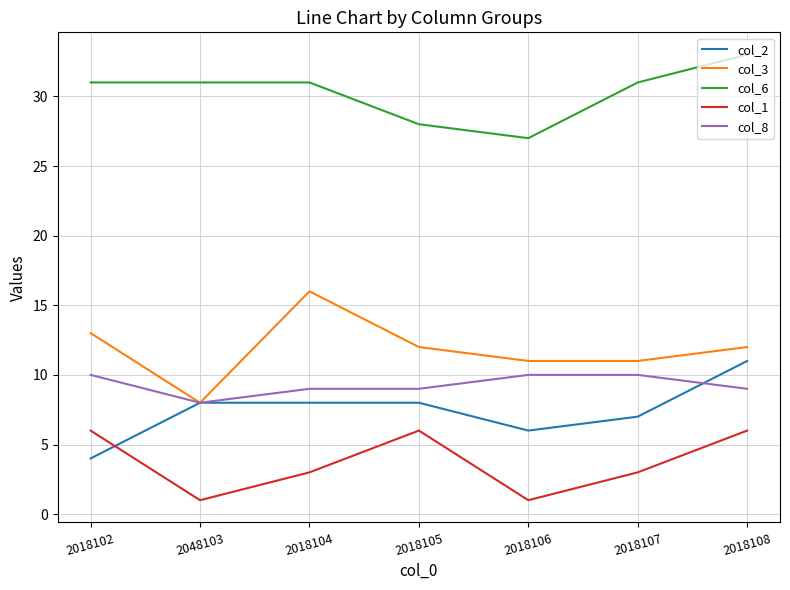

What is the difference between the maximum and minimum values in the col_8 series?

2